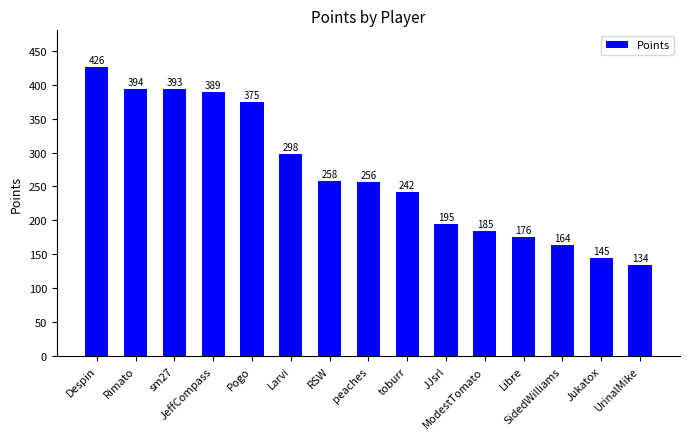

Count the number of data series in this chart.

1